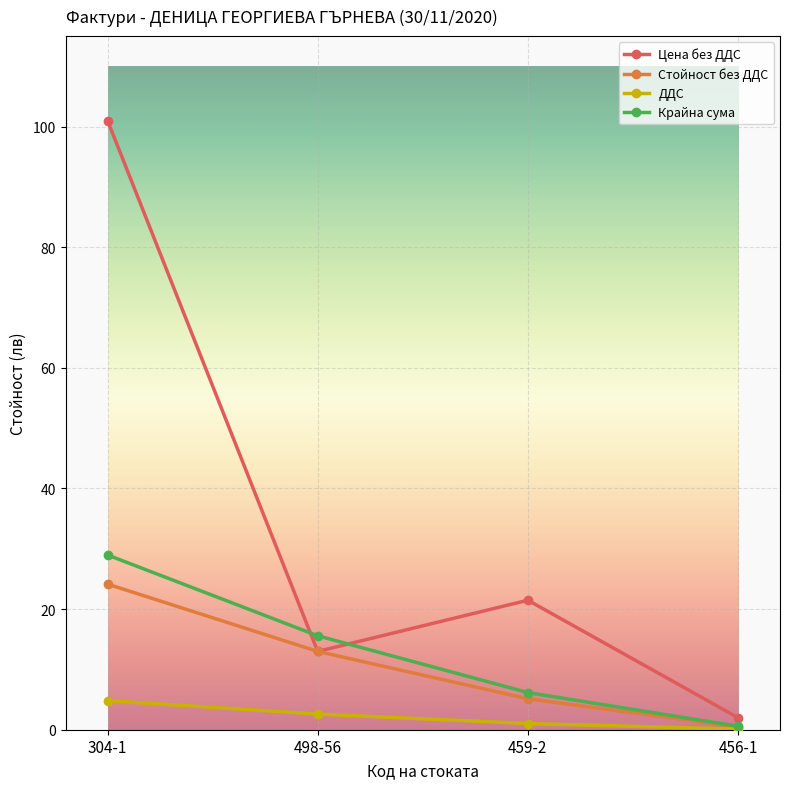

What is the sum of all Стойност без ДДС values?

42.7